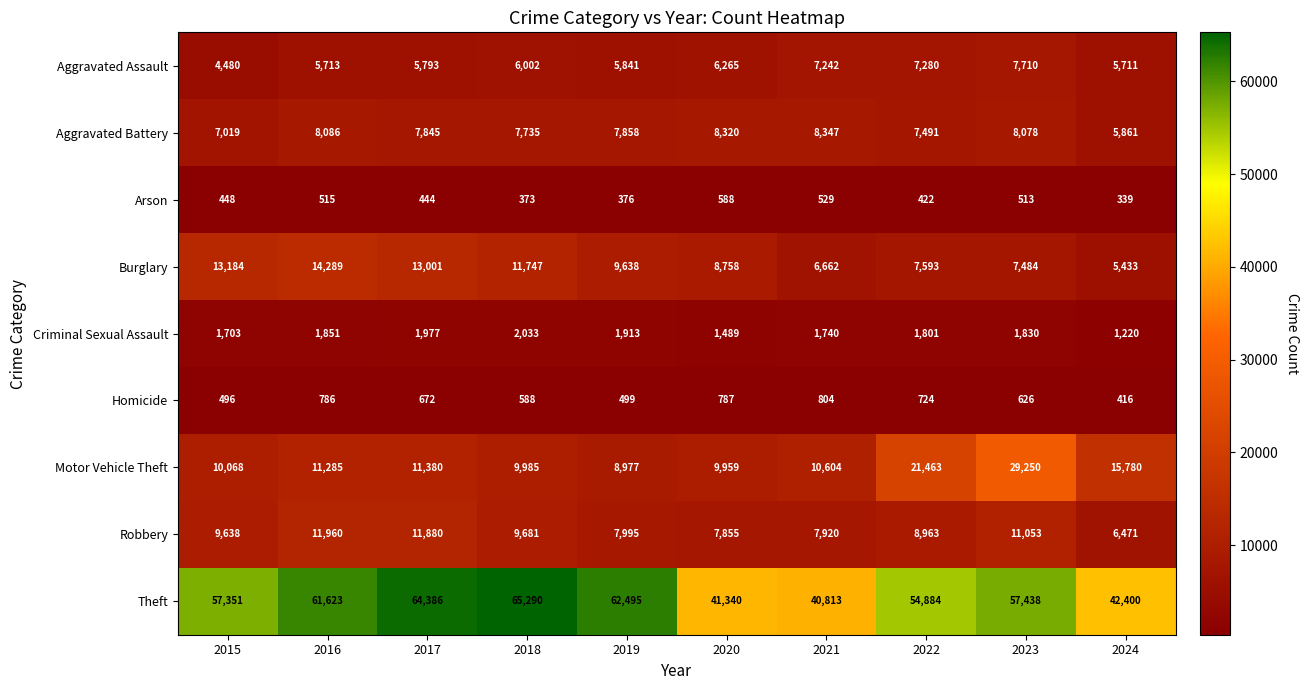

Between 2017 and 2020, which series saw the biggest shift?

Theft